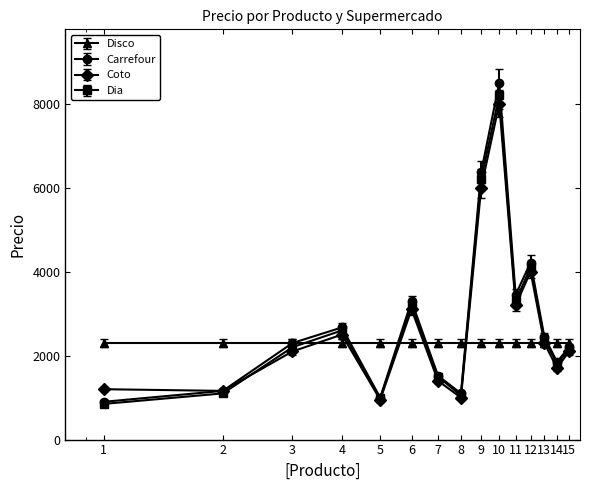

How many interior local peaks does the Carrefour series have?

4